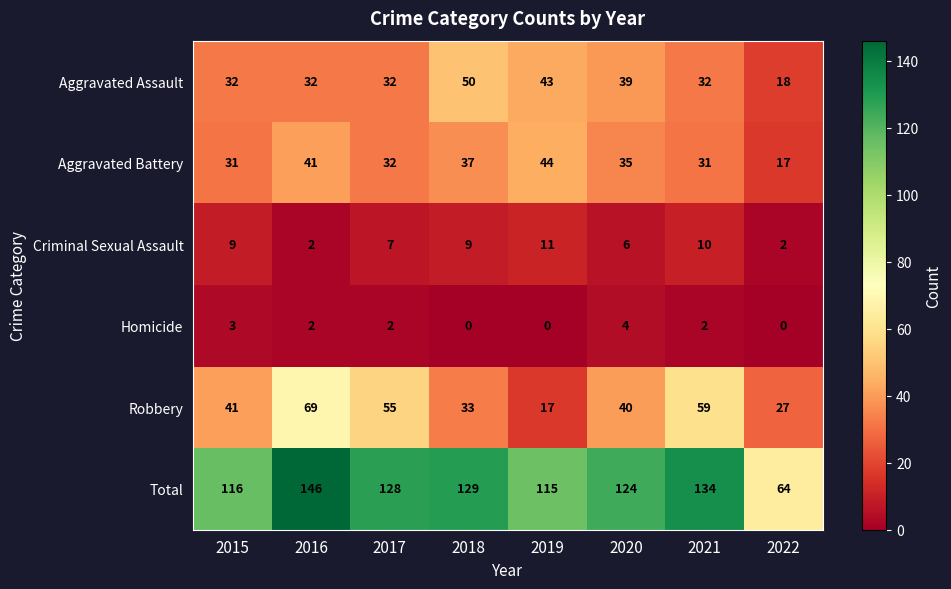

What is the difference between the highest and lowest values at 2017?

126